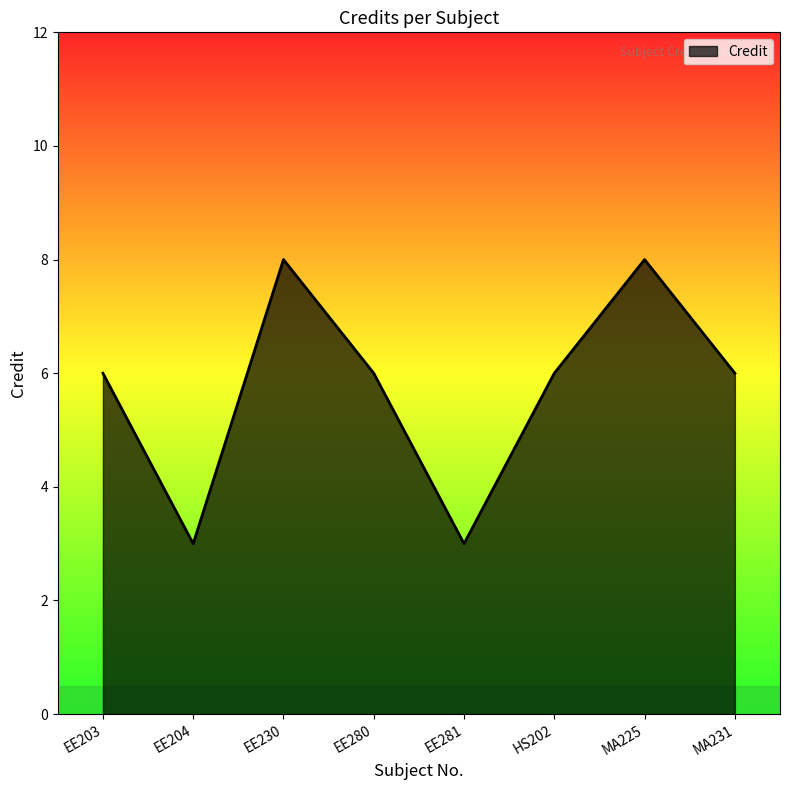

Does the chart have visible grid lines?

No